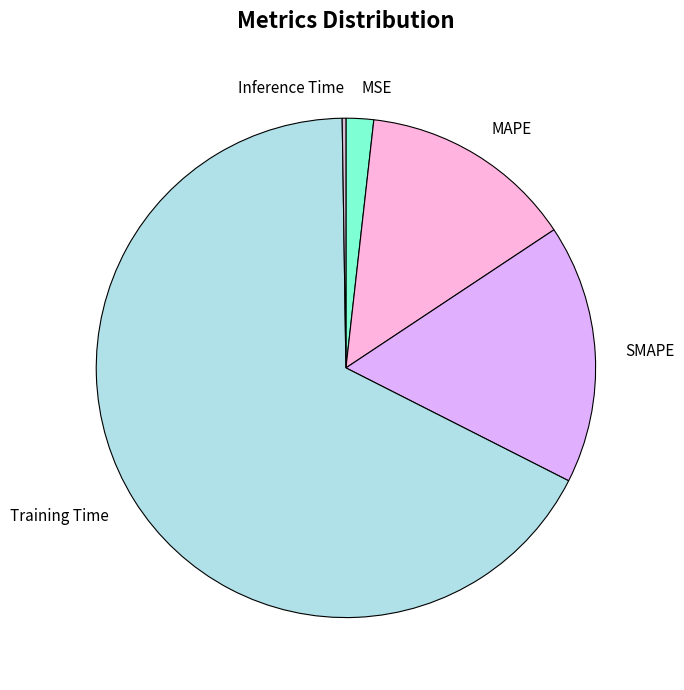

What is the largest slice in the pie chart?

Training Time